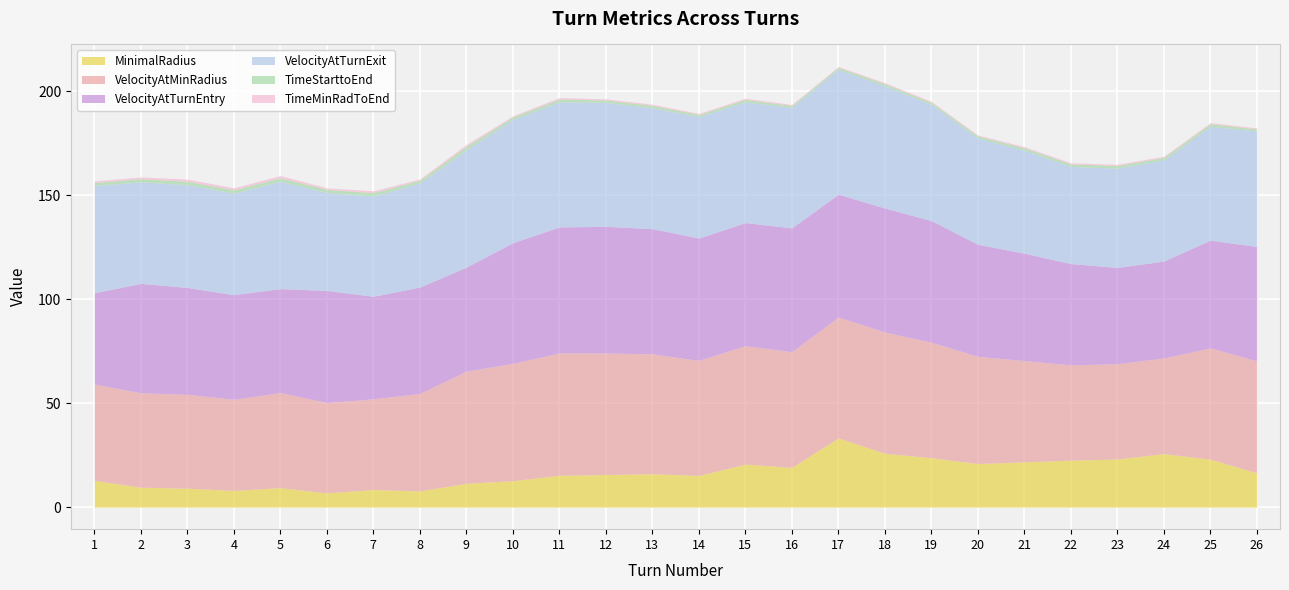

Reading left to right, extract all data points from this chart.

MinimalRadius: 1=12.9	2=9.6	3=9.1	4=8.0	5=9.4	6=6.9	7=8.5	8=7.8	9=11.5	10=12.7	11=15.3	12=15.7	13=16.1	14=15.2	15=20.7	16=19.1	17=33.3	18=25.9	19=23.8	20=21.0	21=21.8	22=22.6	23=23.1	24=25.7	25=23.1	26=16.5
VelocityAtMinRadius: 1=46.3	2=45.4	3=45.1	4=43.8	5=45.7	6=43.4	7=43.6	8=46.8	9=53.9	10=56.4	11=58.8	12=58.4	13=57.6	14=55.3	15=56.9	16=55.6	17=58.1	18=58.3	19=55.5	20=51.5	21=48.7	22=45.8	23=45.8	24=46.0	25=53.5	26=53.8
VelocityAtTurnEntry: 1=43.9	2=52.6	3=51.4	4=50.3	5=50.0	6=53.9	7=49.3	8=51.2	9=50.0	10=58.0	11=60.6	12=60.9	13=60.2	14=58.8	15=59.2	16=59.5	17=59.1	18=59.6	19=58.5	20=53.9	21=51.6	22=48.7	23=46.3	24=46.6	25=51.8	26=55.0
VelocityAtTurnExit: 1=51.6	2=48.8	3=49.4	4=48.8	5=51.6	6=47.1	7=48.2	8=50.0	9=56.4	10=59.3	11=60.1	12=59.6	13=58.1	14=58.4	15=58.0	16=57.9	17=60.0	18=58.7	19=55.8	20=51.0	21=49.5	22=46.7	23=47.7	24=48.6	25=54.7	26=55.5
TimeStarttoEnd: 1=1.4	2=1.6	3=1.6	4=1.6	5=1.6	6=1.5	7=1.6	8=1.3	9=1.7	10=1.2	11=1.3	12=1.1	13=1.2	14=1.0	15=1.2	16=1.0	17=0.9	18=1.0	19=1.0	20=1.0	21=1.2	22=1.2	23=1.3	24=1.2	25=1.2	26=1.0
TimeMinRadToEnd: 1=0.8	2=0.8	3=1.0	4=0.9	5=1.1	6=0.7	7=0.9	8=0.6	9=0.9	10=0.5	11=0.7	12=0.6	13=0.6	14=0.5	15=0.6	16=0.5	17=0.4	18=0.5	19=0.5	20=0.5	21=0.5	22=0.6	23=0.6	24=0.5	25=0.5	26=0.5